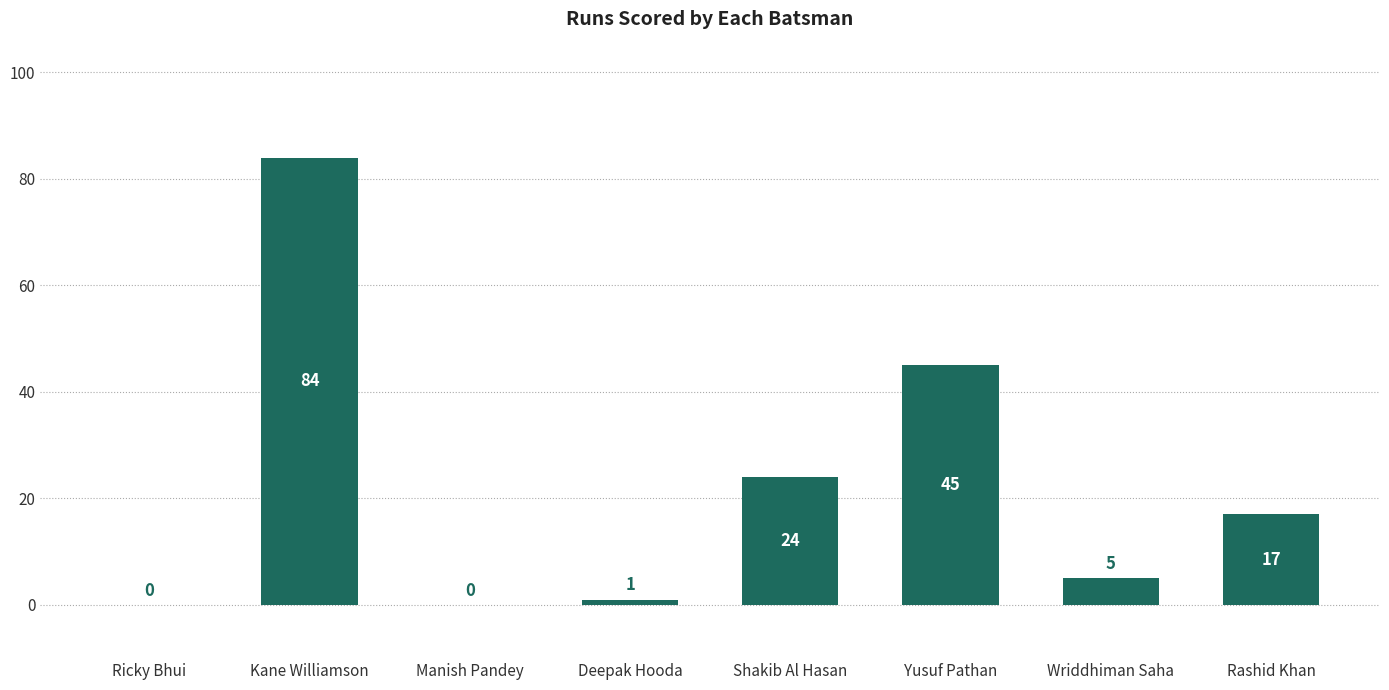

What is the average value?

22